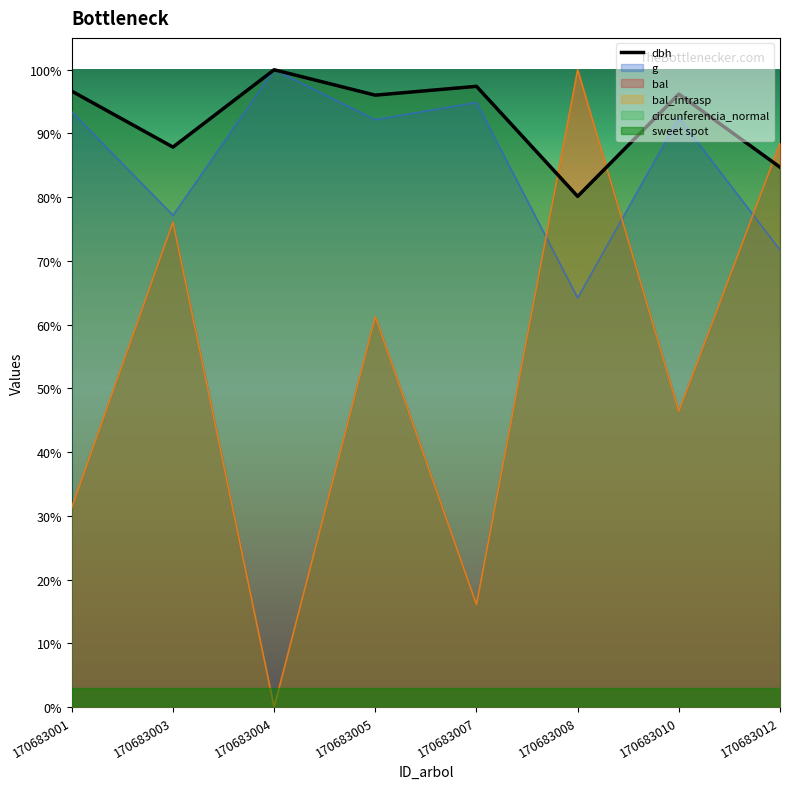

At which category does the chart reach its minimum across all series?

170683004